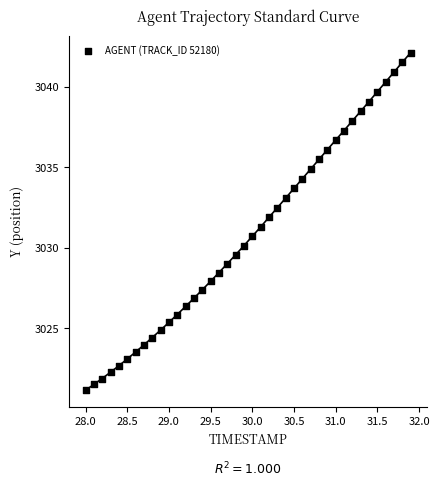

What is the range of X values (max minus min)?

3.9